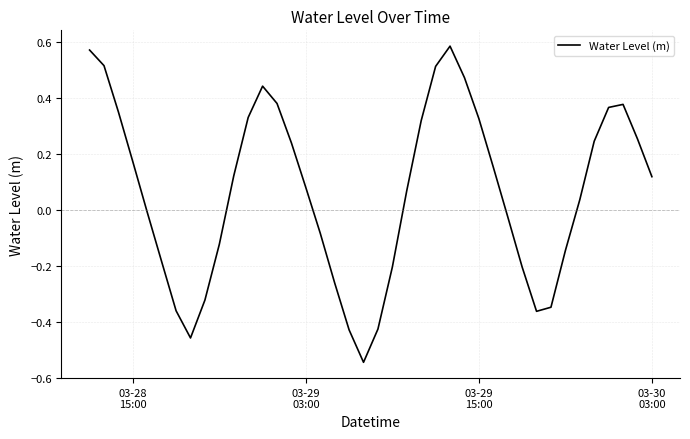

What is the difference between the maximum and minimum values?

1.1